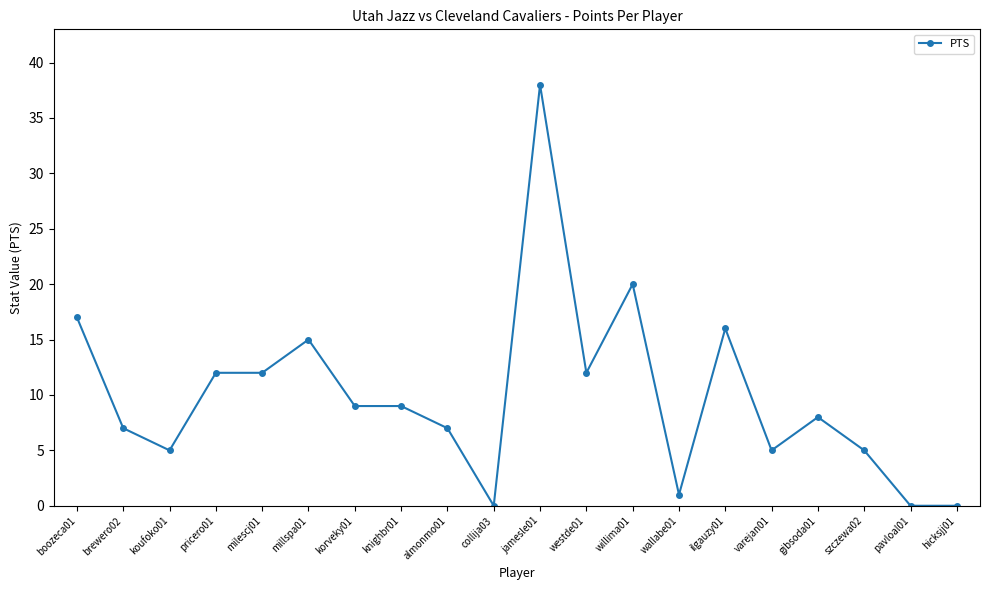

Reading left to right, list all the values displayed in this chart.

17	7	5	12	12	15	9	9	7	0	38	12	20	1	16	5	8	5	0	0